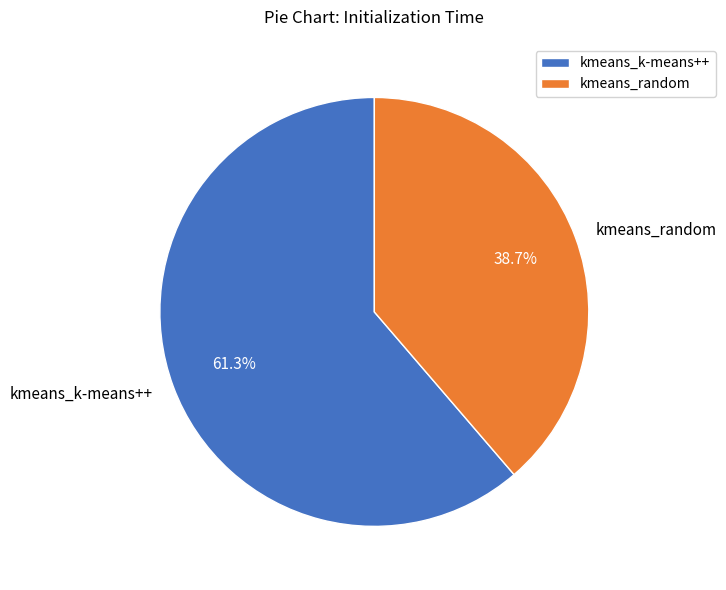

Which slice is the smallest?

kmeans_random